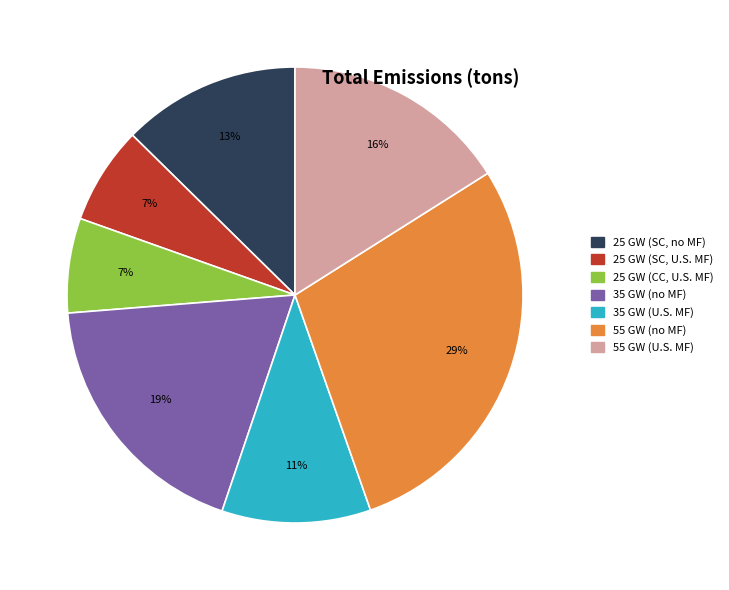

Is 25 GW (SC, U.S. MF) the majority of the pie?

No